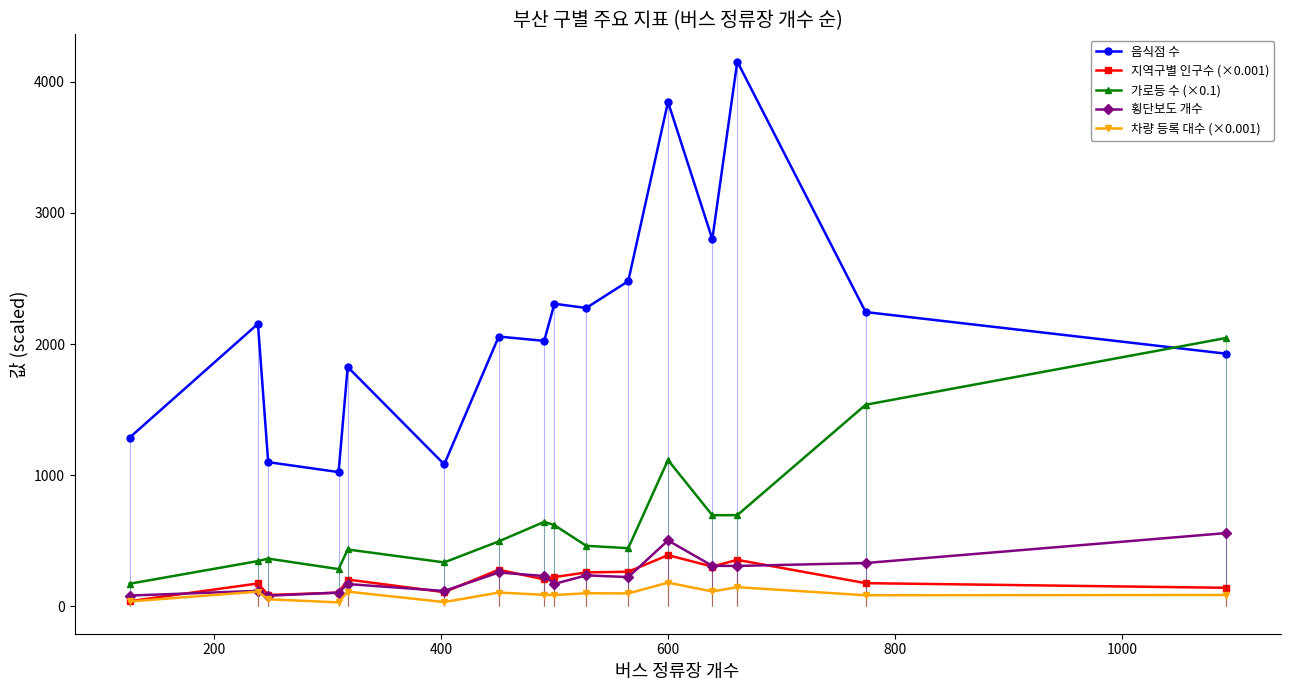

True or false: 가로등 수 (×0.1) and 지역구별 인구수 (×0.001) intersect in this chart.

False